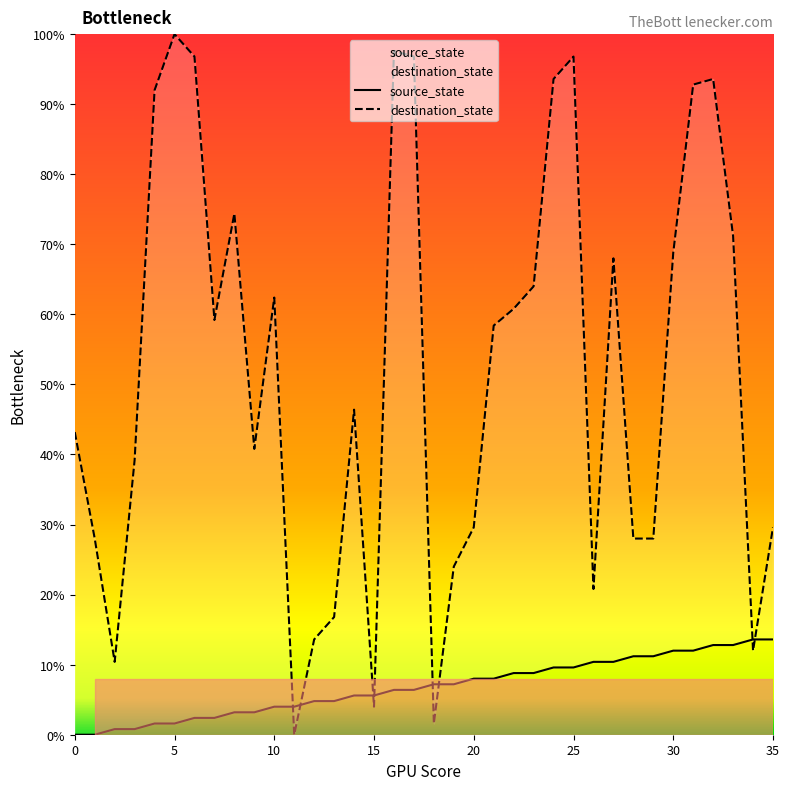

Does the chart have visible grid lines?

No